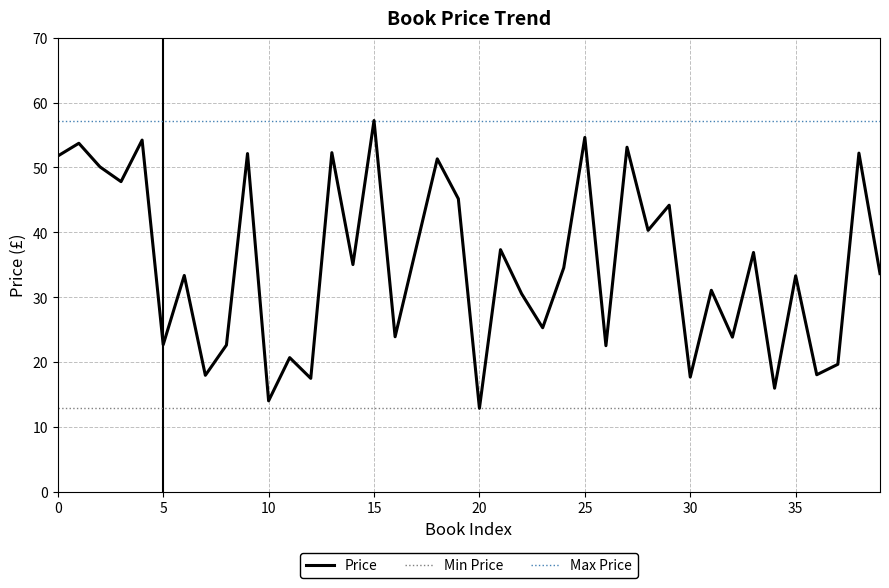

How many values exceed 34?

20